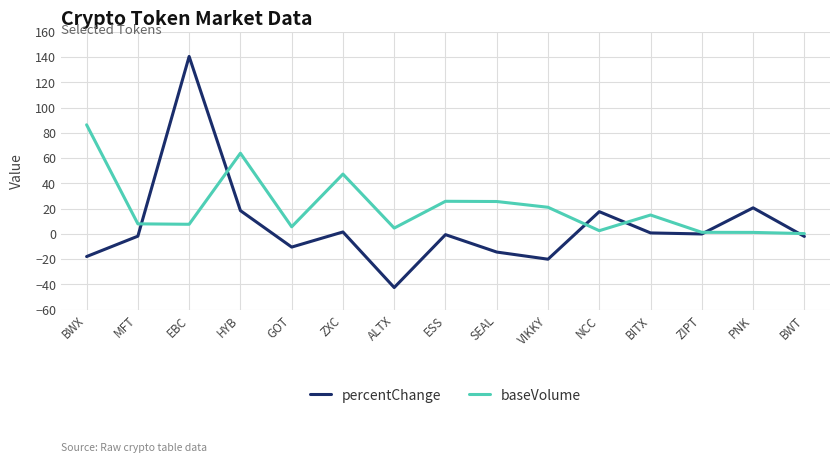

After their last crossing, which series has the higher values: baseVolume or percentChange?

baseVolume